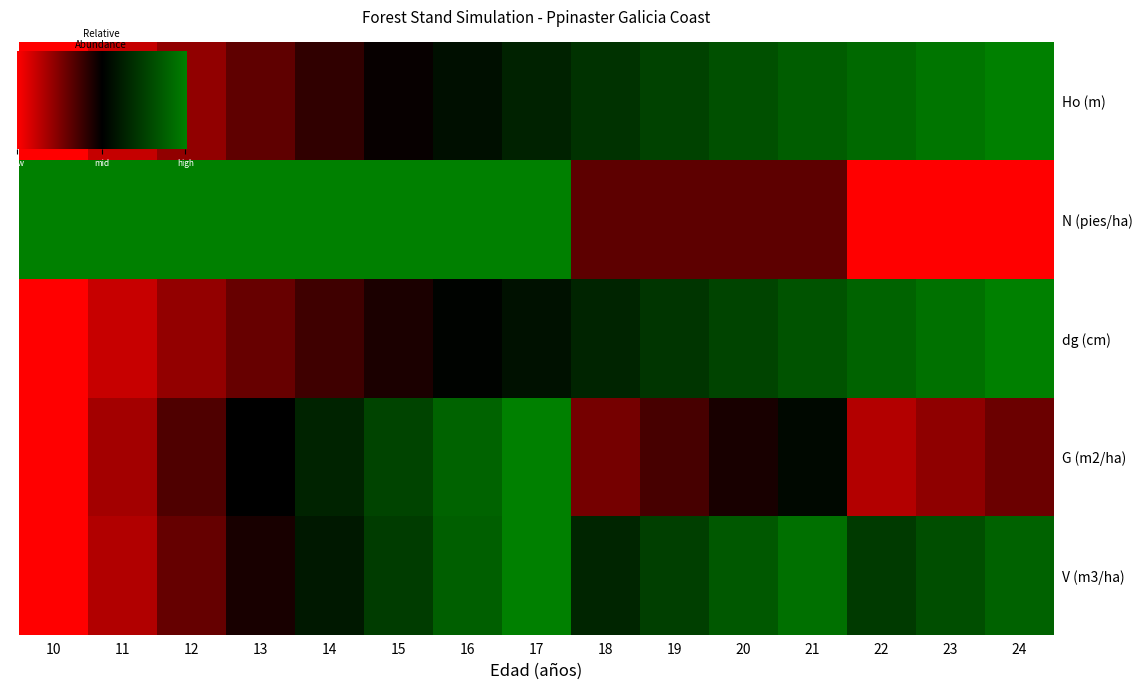

What is the spread (max minus min) of values at 13?

0.7